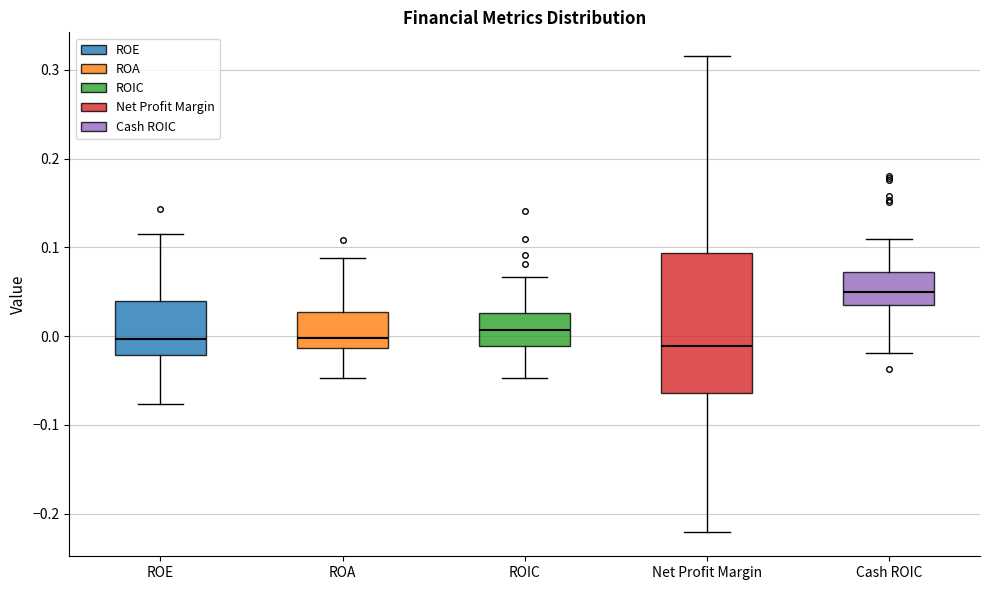

Comparing the boxes themselves (not the whiskers), which one is the tallest?

Net Profit Margin